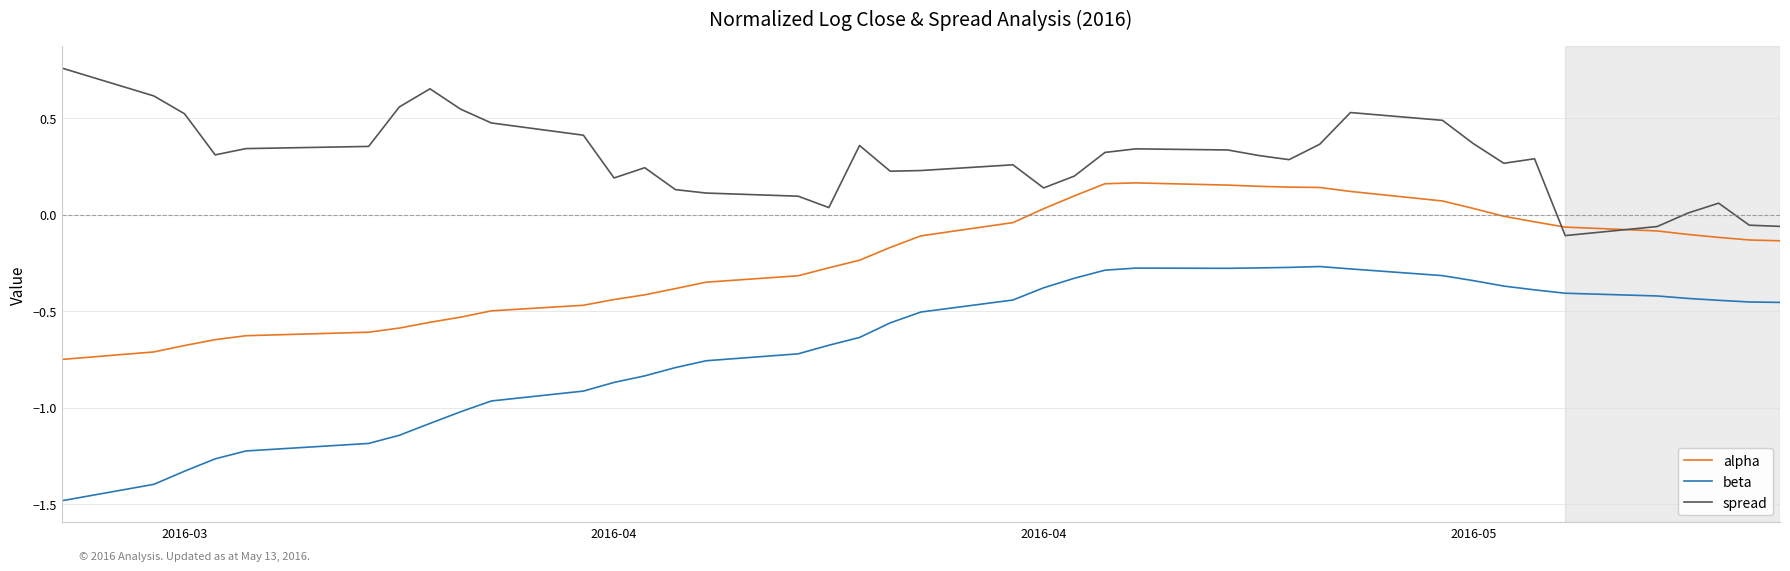

Rank the series by their maximum value, from lowest to highest.

beta, alpha, spread